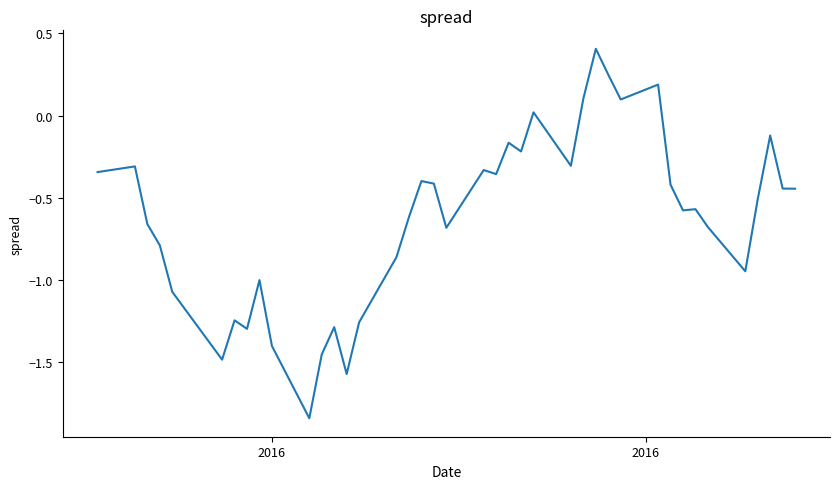

What is the greatest value displayed?

0.4